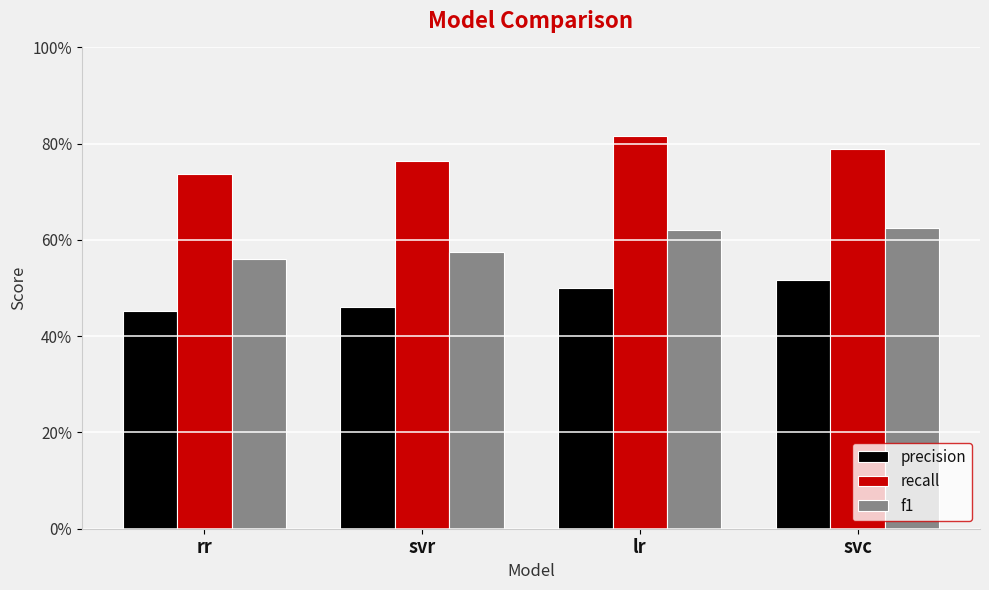

Does the chart contain any negative values?

No